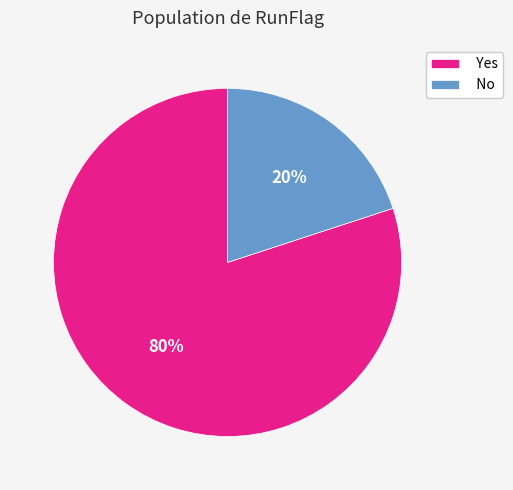

To the nearest percent, what percentage of the pie is No?

20%